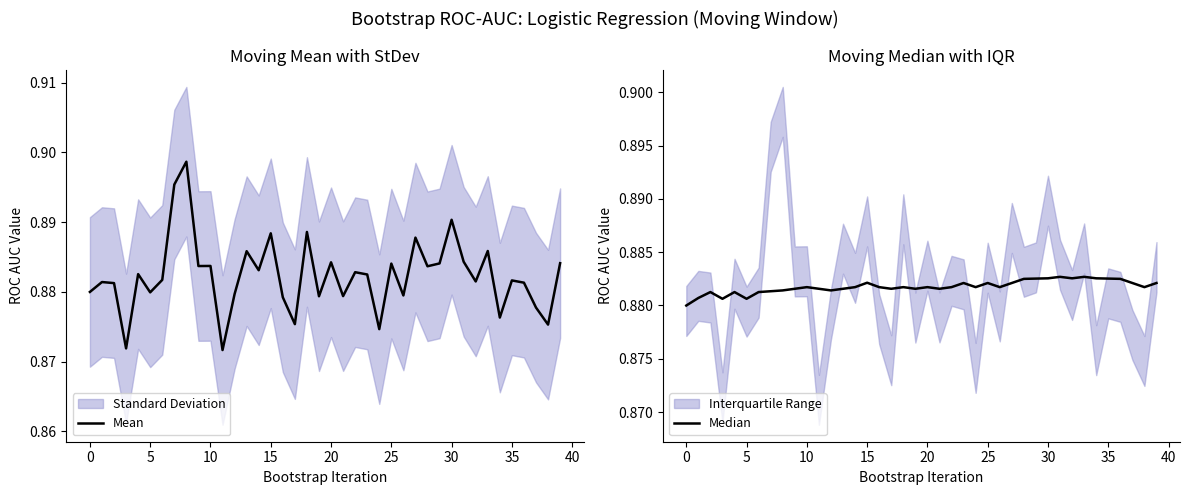

List the series in order of their peak value, highest first.

Mean, Median